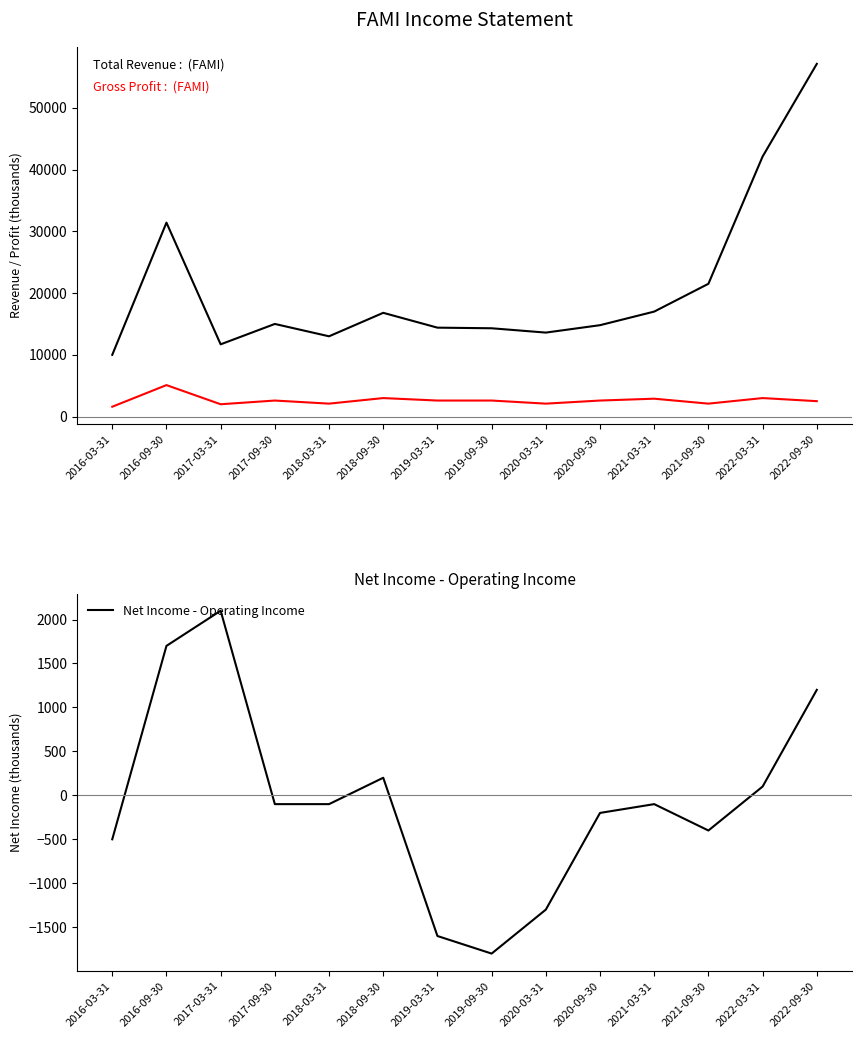

Reading right to left, extract all data points from this chart.

Total Revenue: 2022-09-30=57100	2022-03-31=42100	2021-09-30=21500	2021-03-31=17000	2020-09-30=14800	2020-03-31=13600	2019-09-30=14300	2019-03-31=14400	2018-09-30=16800	2018-03-31=13000	2017-09-30=15000	2017-03-31=11700	2016-09-30=31400	2016-03-31=10000
Gross Profit: 2022-09-30=2500	2022-03-31=3000	2021-09-30=2100	2021-03-31=2900	2020-09-30=2600	2020-03-31=2100	2019-09-30=2600	2019-03-31=2600	2018-09-30=3000	2018-03-31=2100	2017-09-30=2600	2017-03-31=2000	2016-09-30=5100	2016-03-31=1600
Net Income - Operating Income: 2022-09-30=1200	2022-03-31=100	2021-09-30=-400	2021-03-31=-100	2020-09-30=-200	2020-03-31=-1300	2019-09-30=-1800	2019-03-31=-1600	2018-09-30=200	2018-03-31=-100	2017-09-30=-100	2017-03-31=2100	2016-09-30=1700	2016-03-31=-500